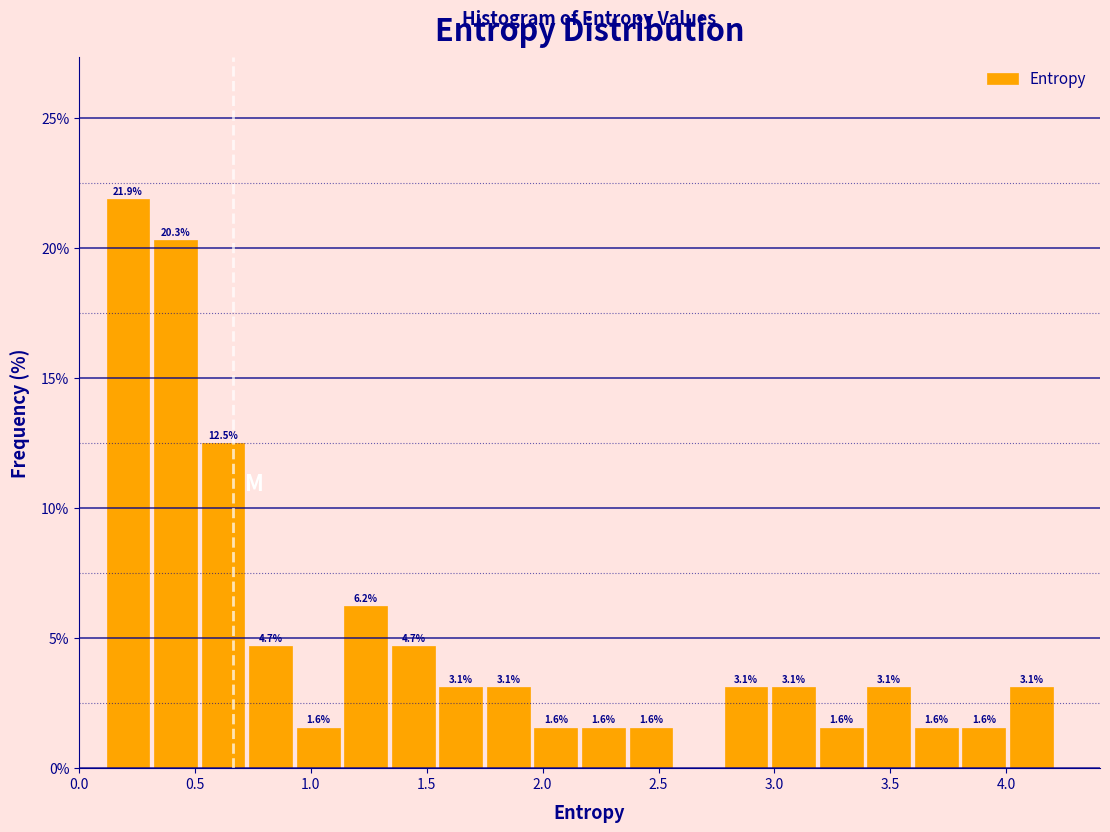

Which range on the x-axis has the tallest bar?

0.10 to 0.30